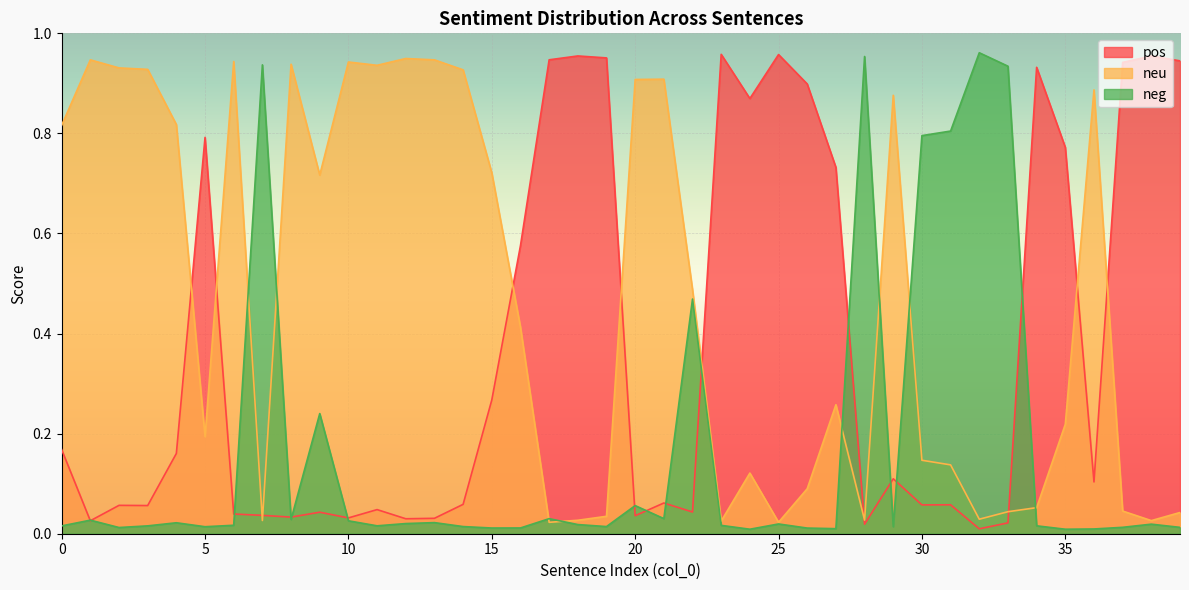

What is the difference between the neu values at 15 and 20?

0.2